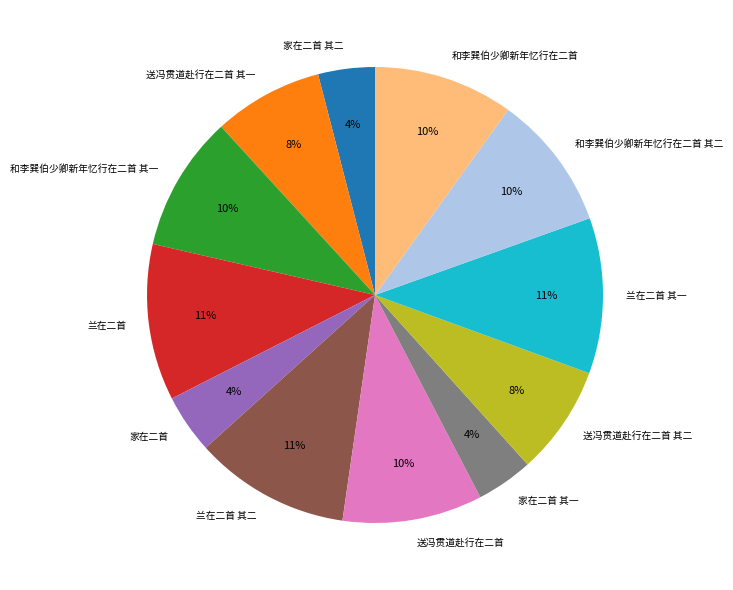

What is the ratio of the value at 家在二首 其一 to the value at 兰在二首 其一?

0.4